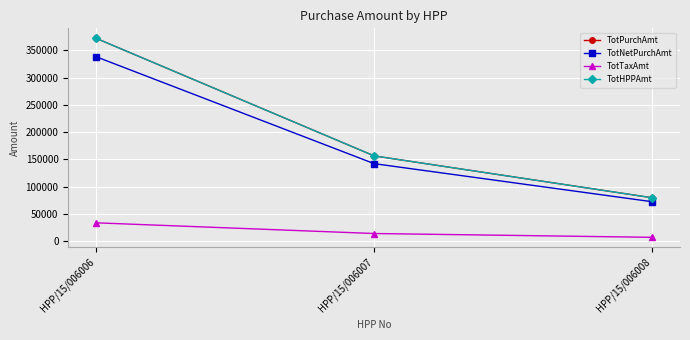

Count the number of categories in the chart.

3